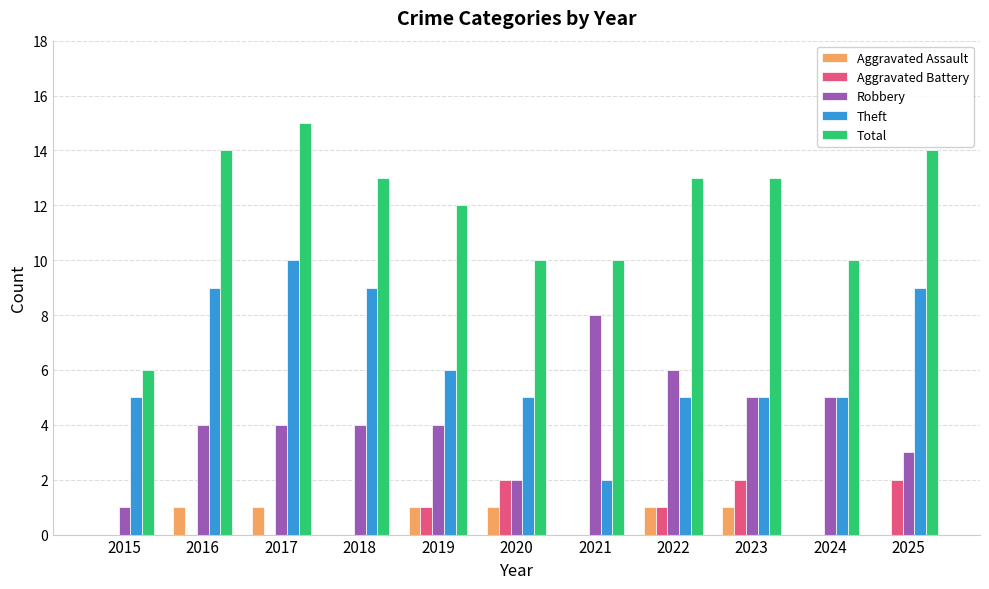

The value of Robbery at 2020 is 2. True or false?

True